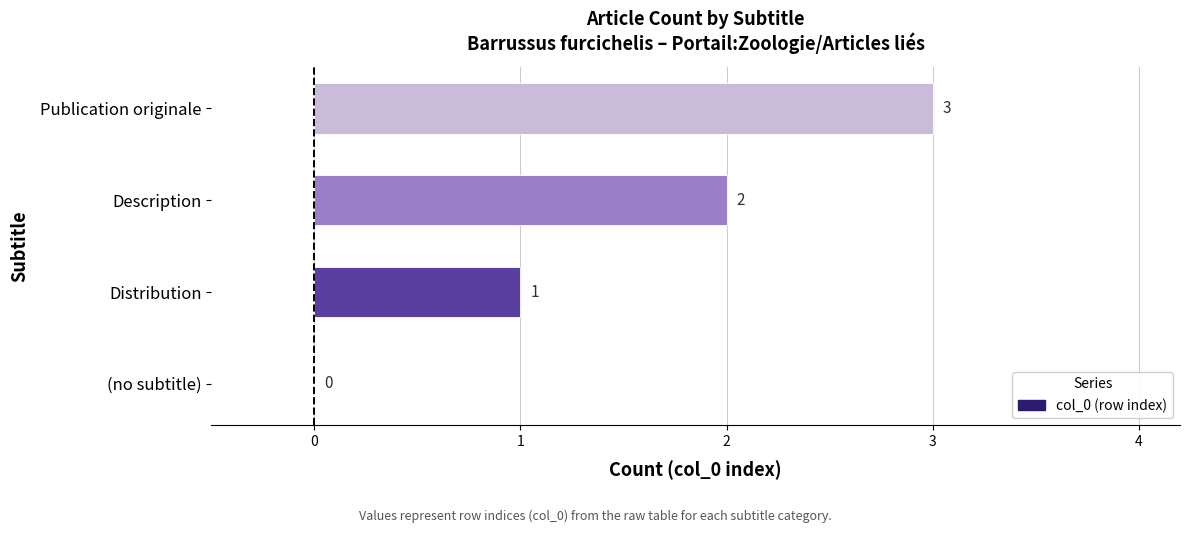

What is the change in value from (no subtitle) to Description?

+2